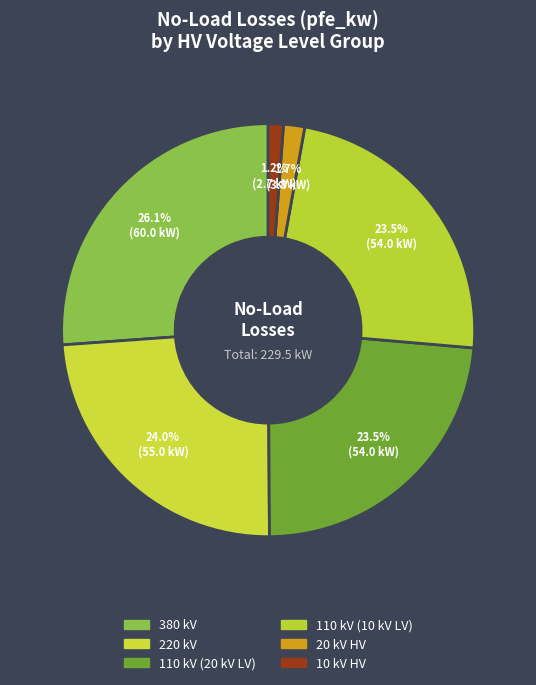

How many segments does this pie chart have?

6